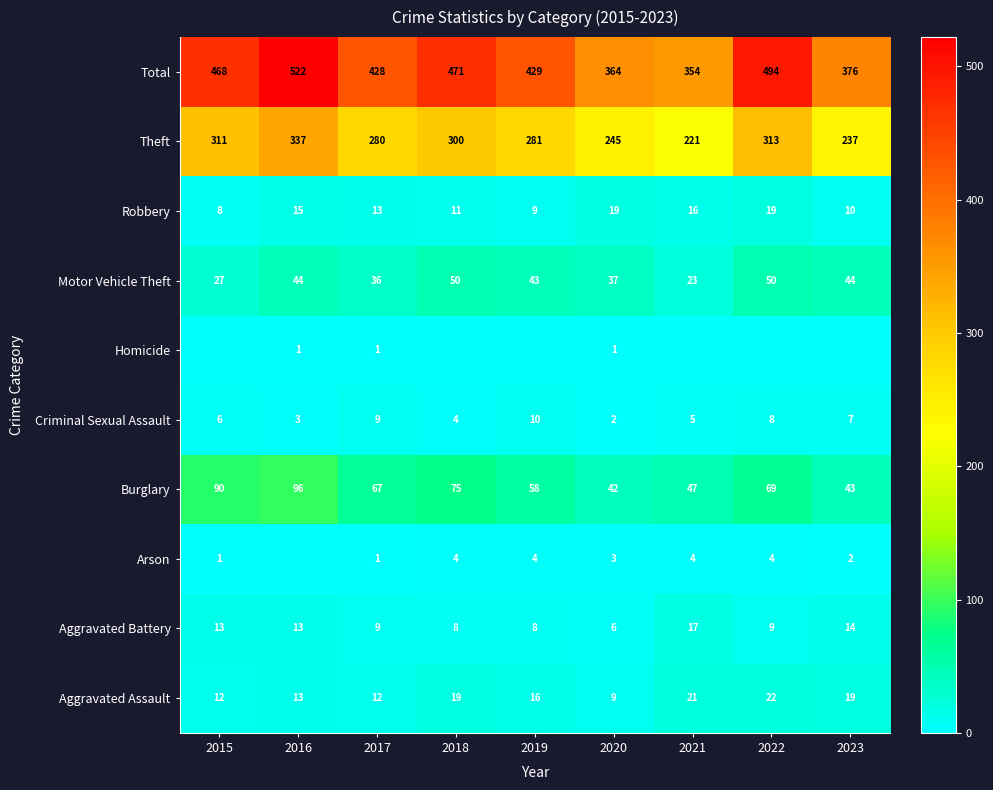

Is the value of Arson at 2015 greater than the value of Motor Vehicle Theft at 2015?

No